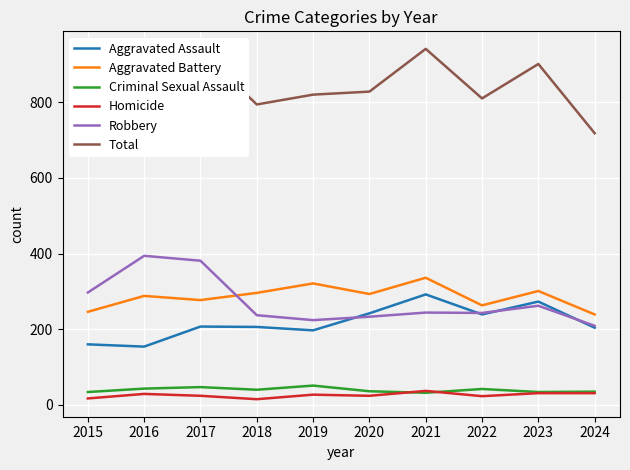

Where is the first local maximum for Aggravated Battery?

2016